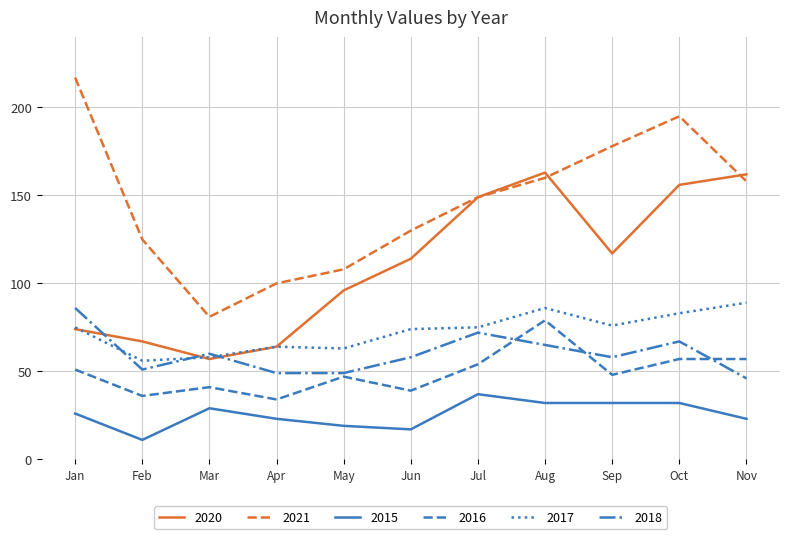

List the series in order of their peak value, highest first.

2021, 2020, 2017, 2018, 2016, 2015